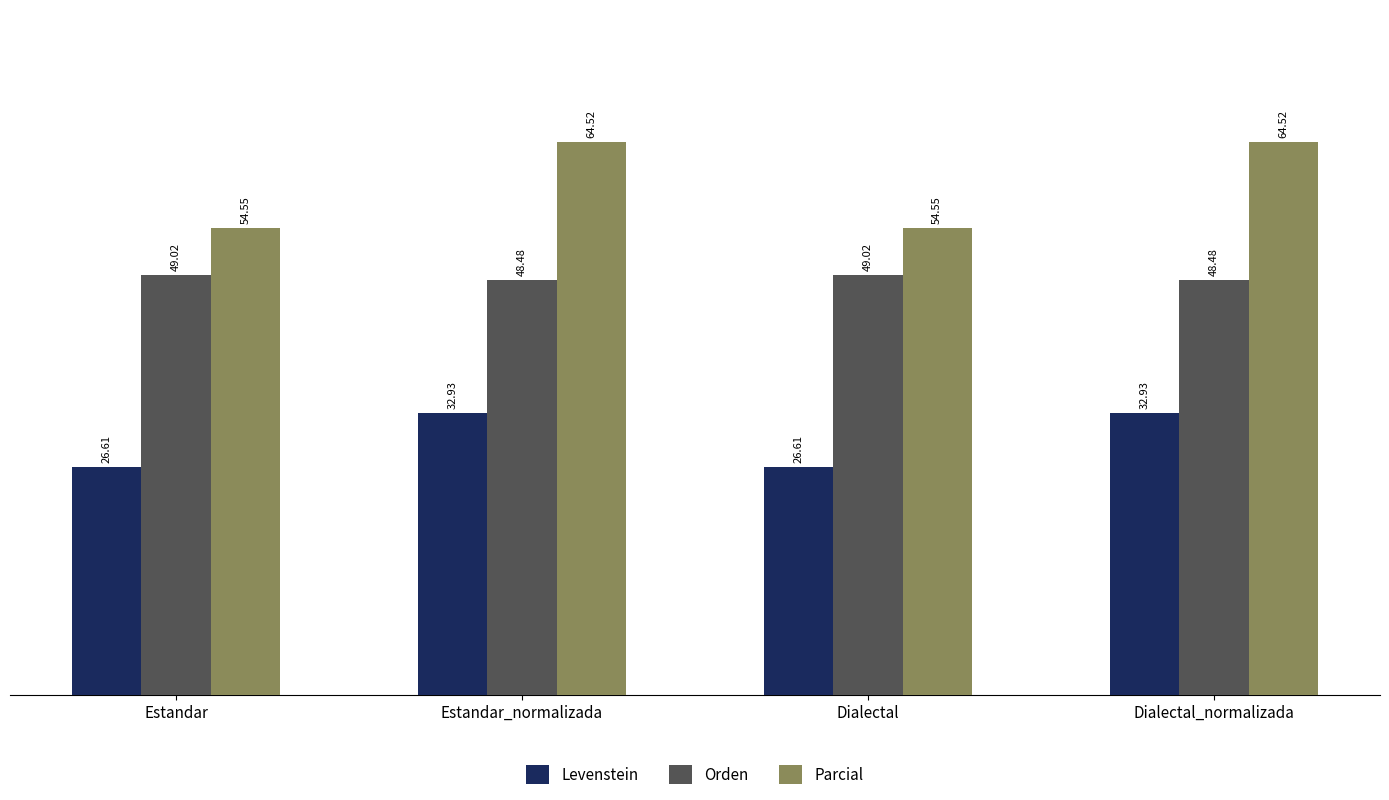

What is the value of the Levenstein bar at the 1st from the left?

26.6